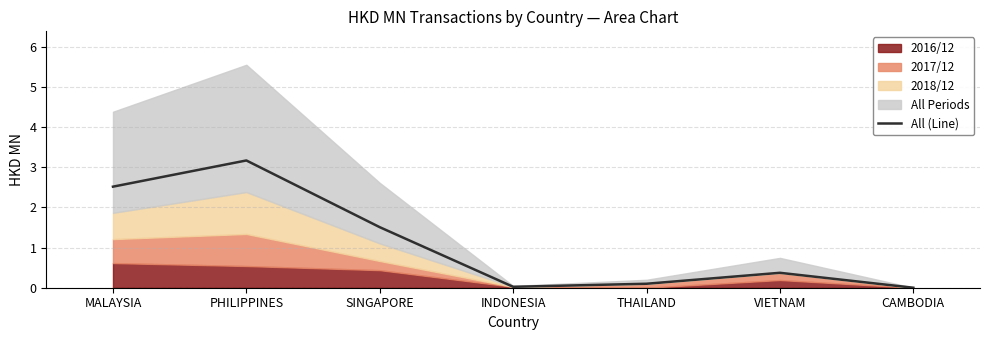

What is the difference between the second highest and second lowest values?

2.5